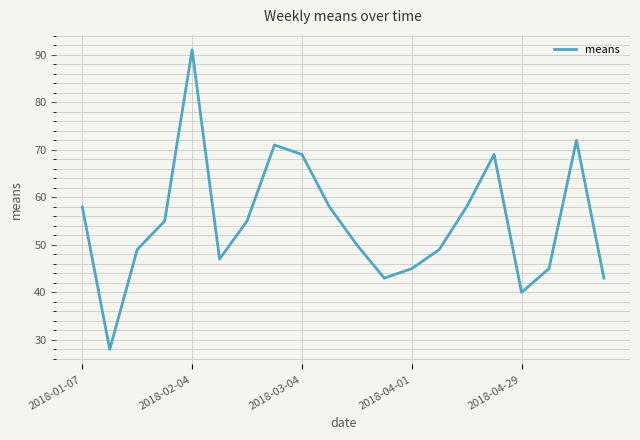

What is the minimum value shown in the chart?

28